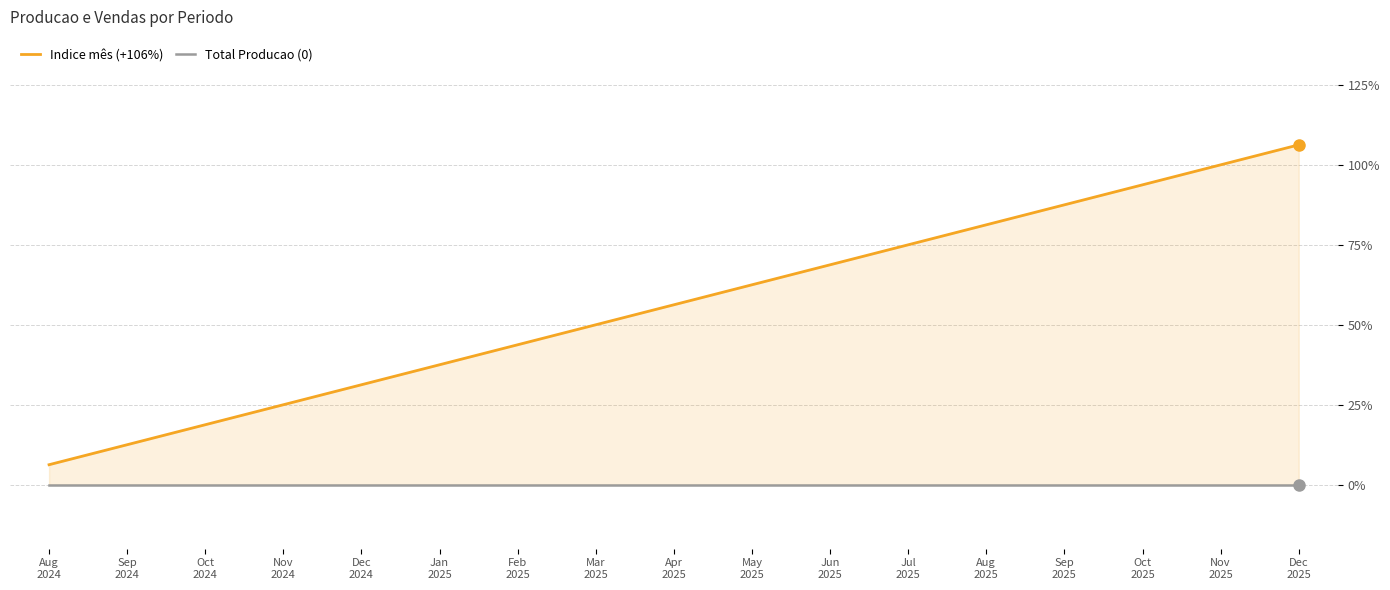

Which series changed the most between Jan
2025 and Mar
2025?

Indice mês (+106%)